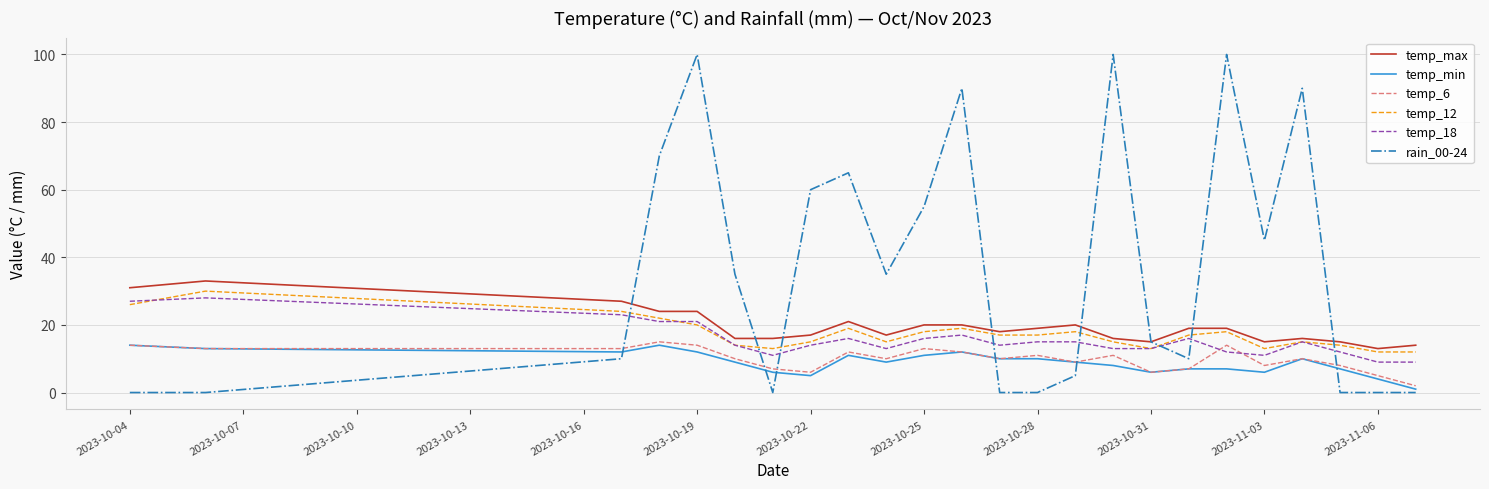

Which series has the largest total across all categories?

rain_00-24